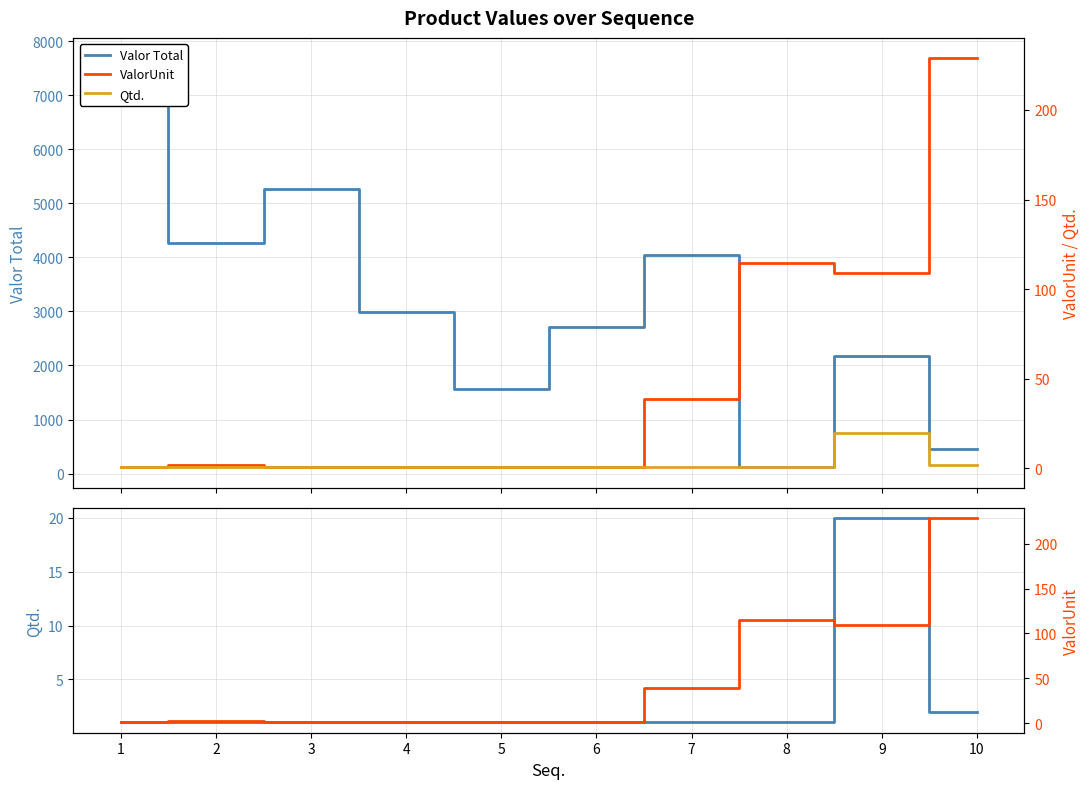

What is the sum of all Valor Total values?

31267.0